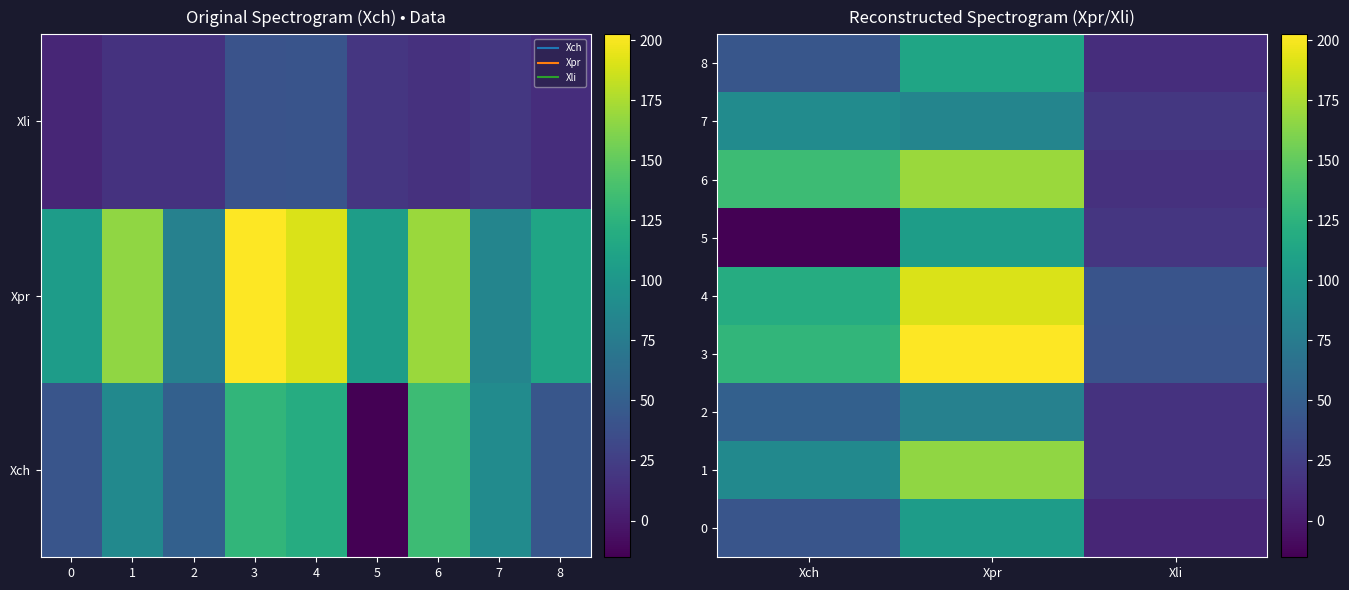

True or false: 3 has a value of 40.3 at Xli.

True